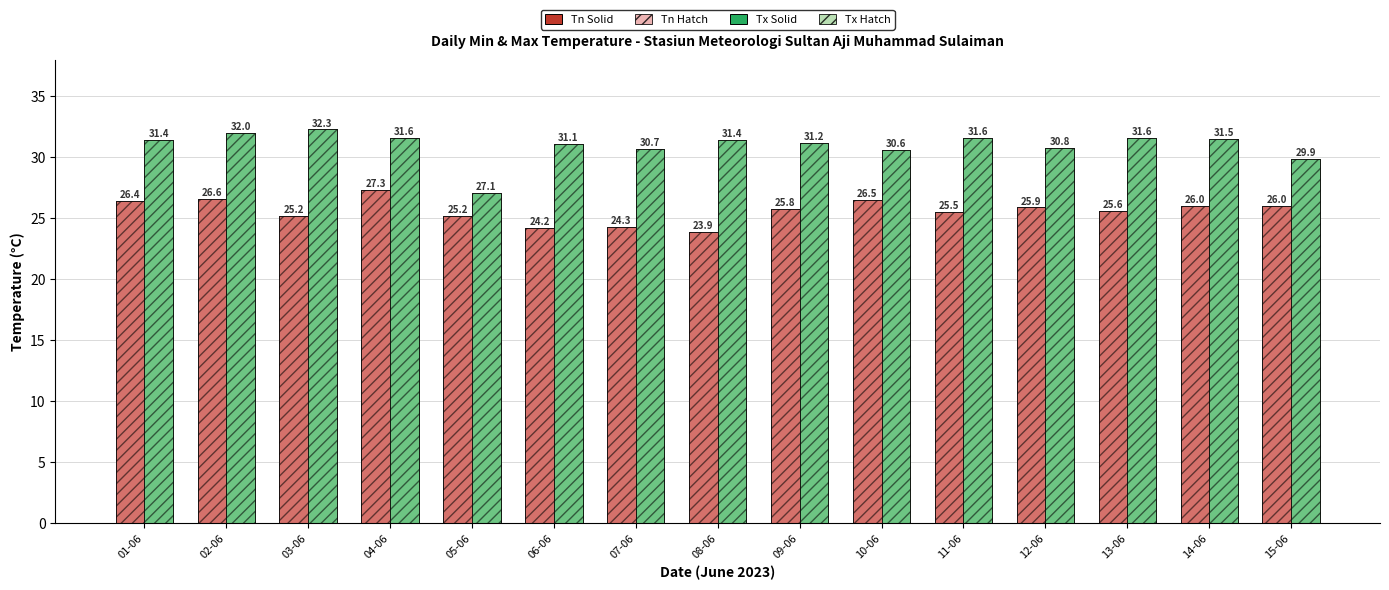

What is the label of the 10th bar from the right?

06-06